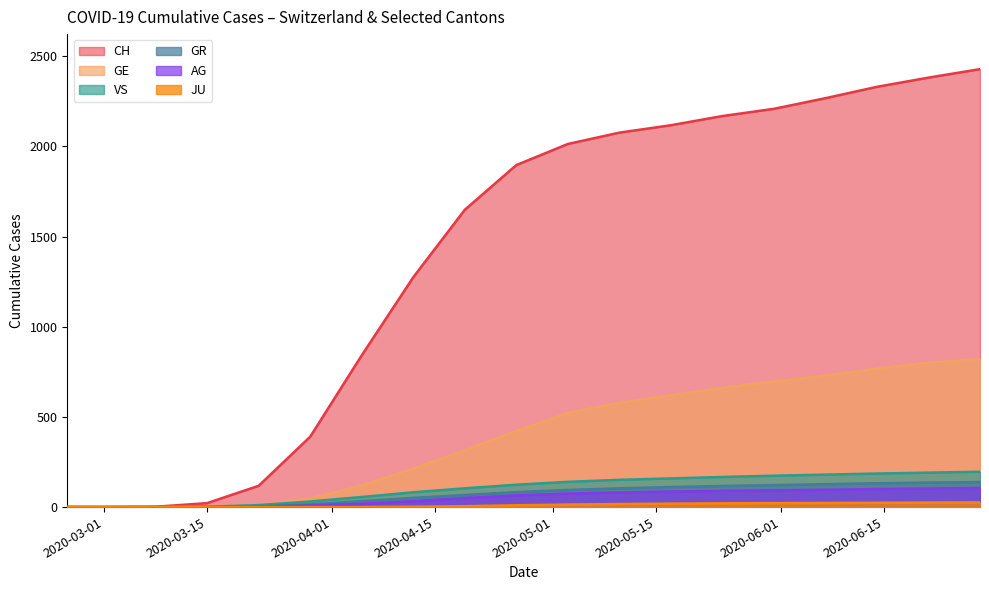

Which series has the largest total across all categories?

CH